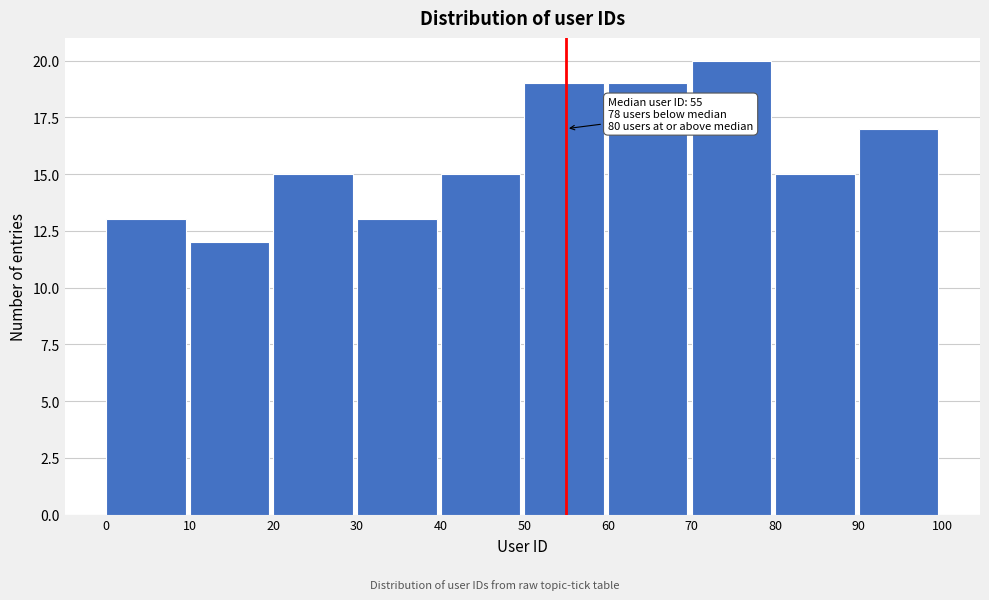

Which range on the x-axis has the tallest bar?

70 to 80